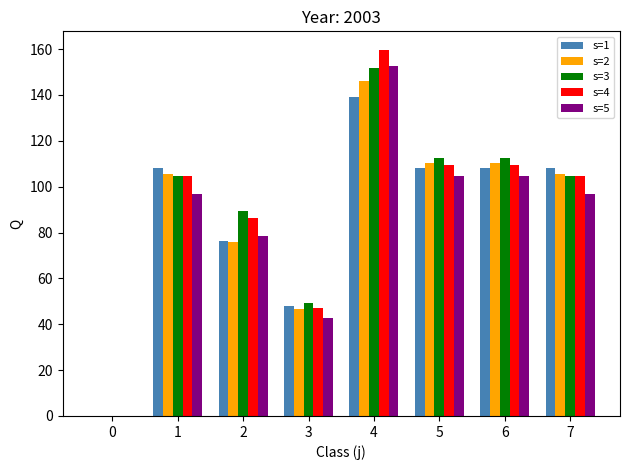

What is the total value across all series at 4?

749.5